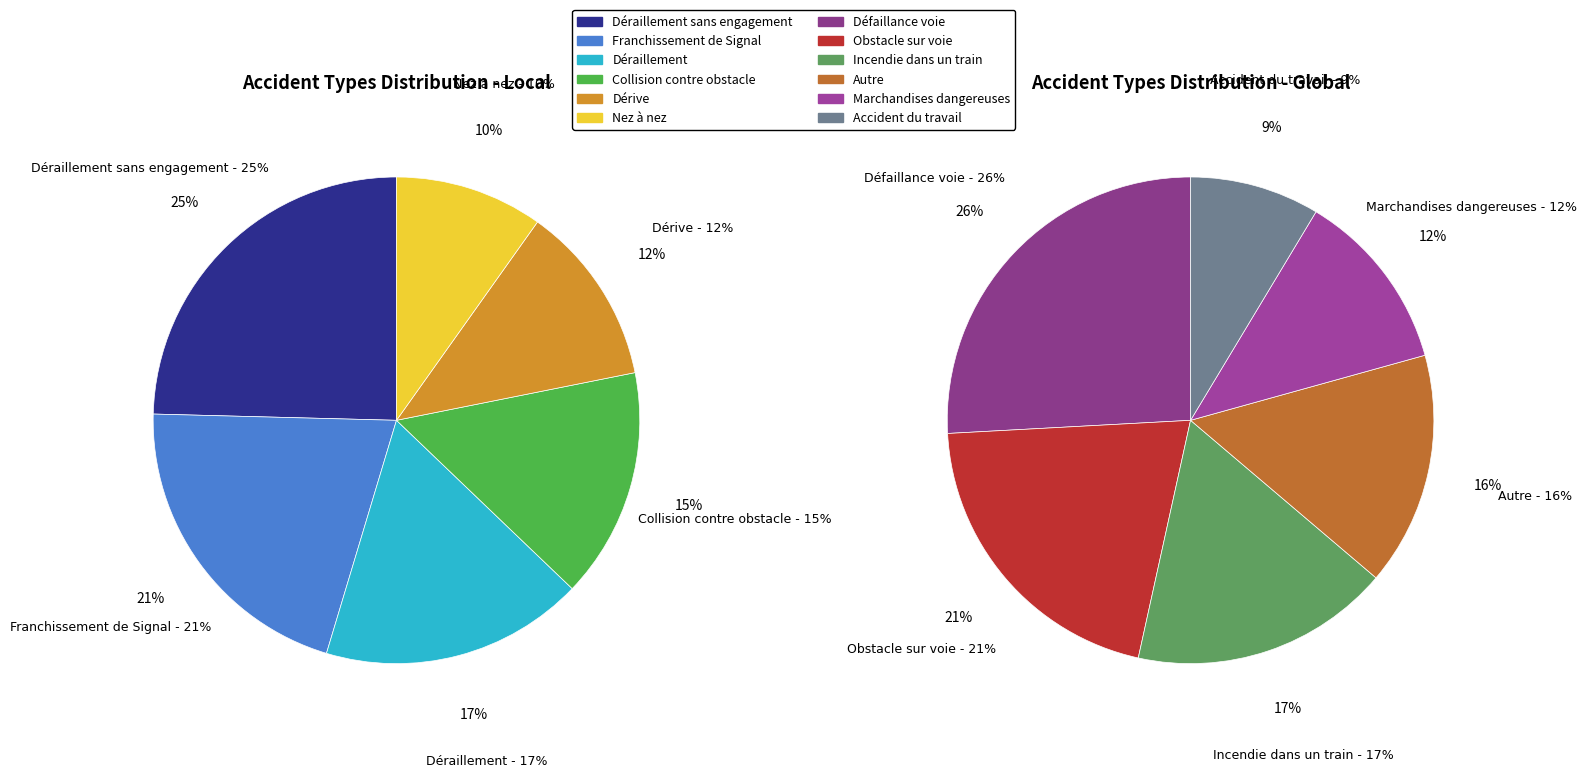

Rank the categories by value from highest to lowest.

Déraillement sans engagement, Franchissement de Signal, Déraillement, Collision contre obstacle, Dérive, Nez à nez, Défaillance voie, Obstacle sur voie, Incendie dans un train, Autre, Marchandises dangereuses, Accident du travail